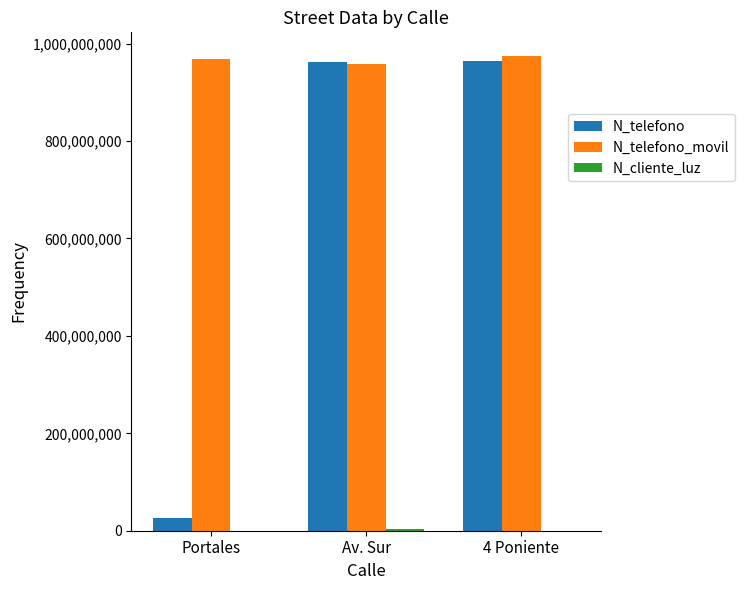

What is the greatest value displayed?

974523233